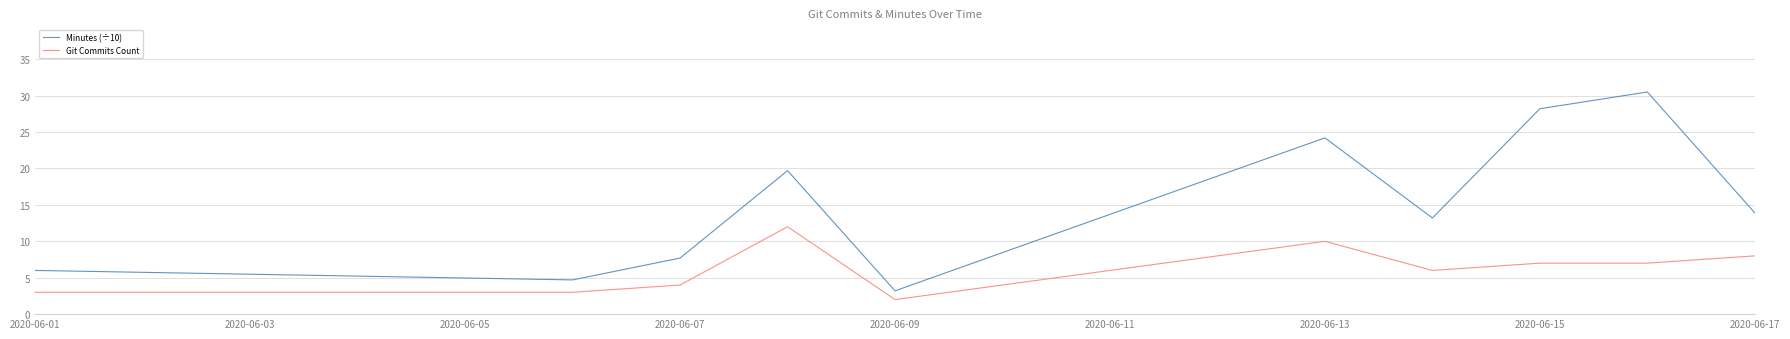

What is the maximum value for Minutes (÷10)?

30.5